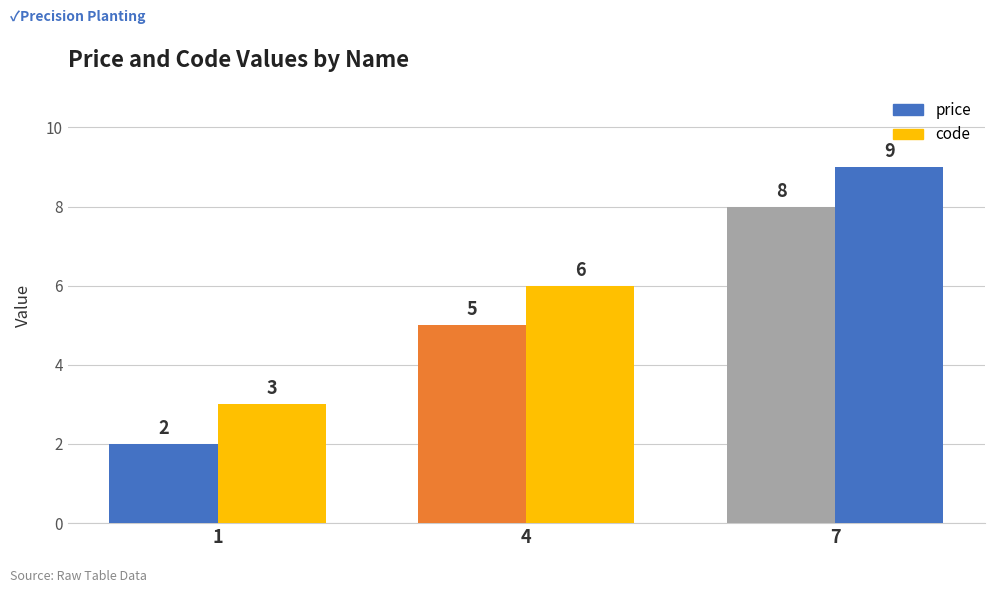

Which series has the largest range (max minus min)?

price